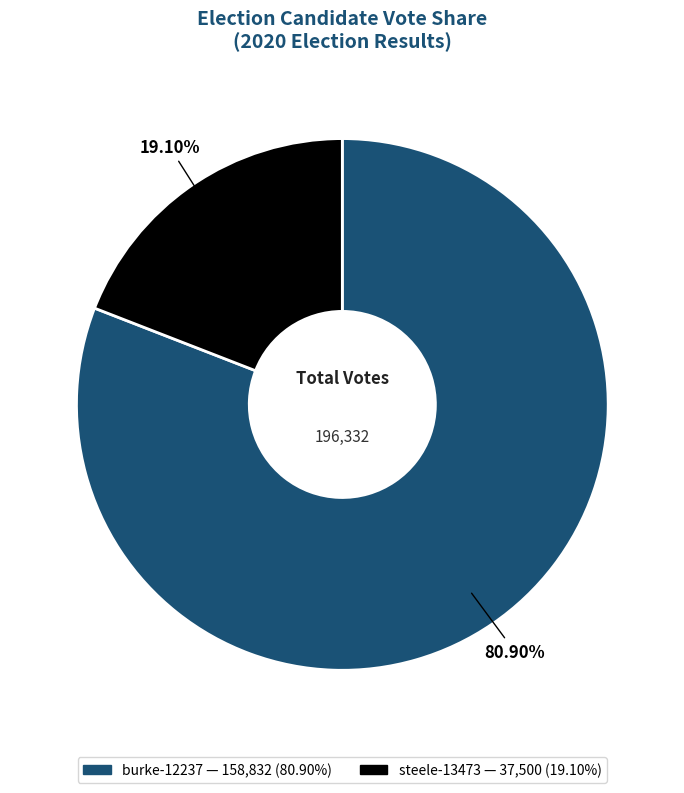

Does any single category account for the majority?

Yes